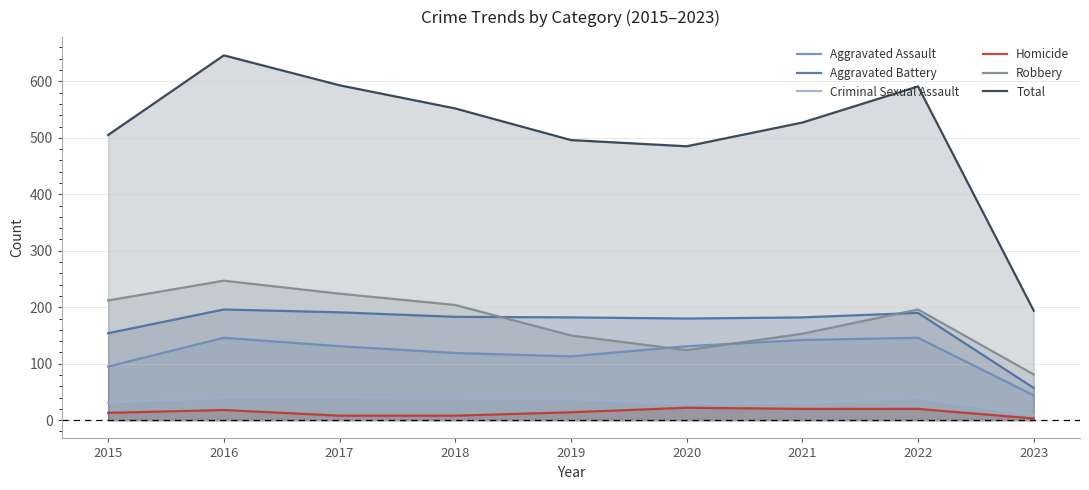

Where is Criminal Sexual Assault nearest to the value 24?

2020